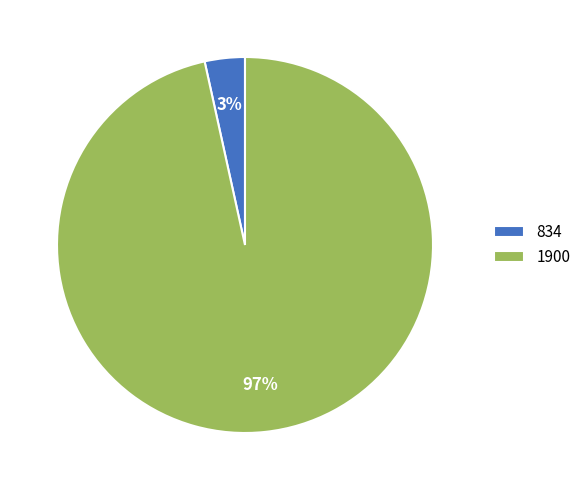

Which slice is the smallest?

834